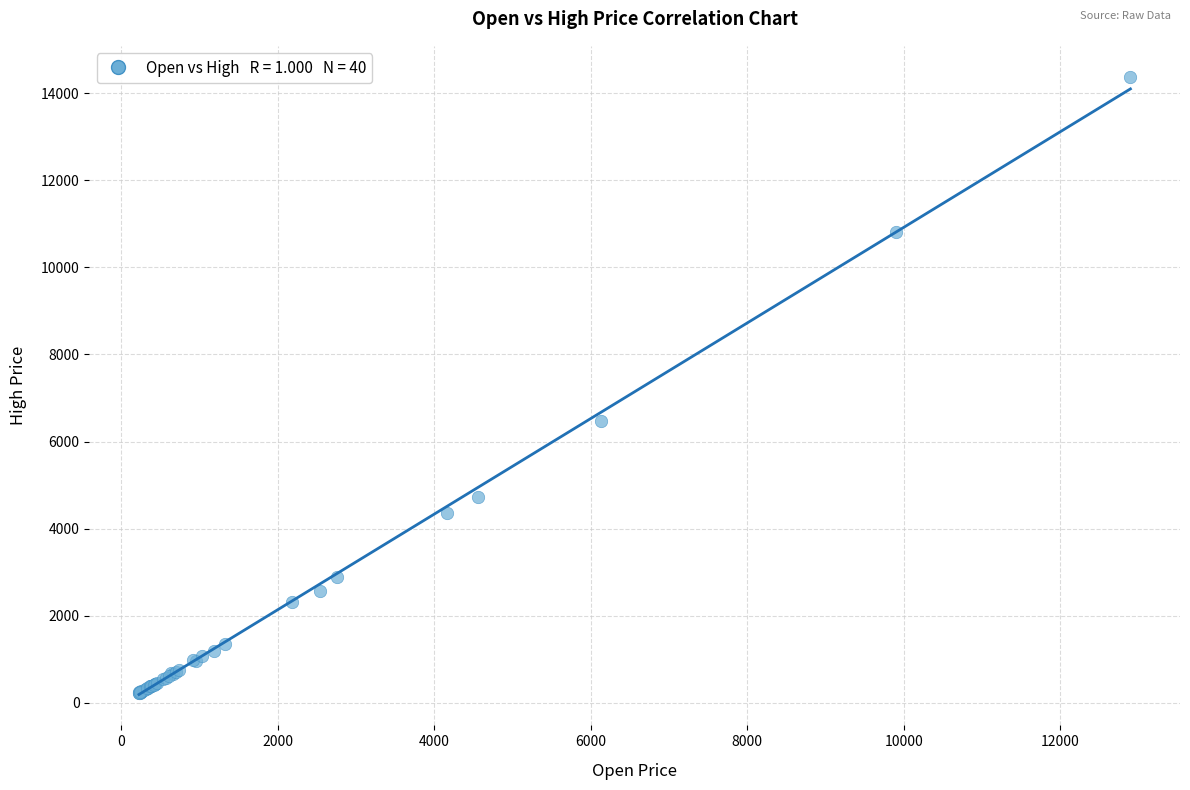

What Y value in the scatter plot is closest to 7304?

6470.4